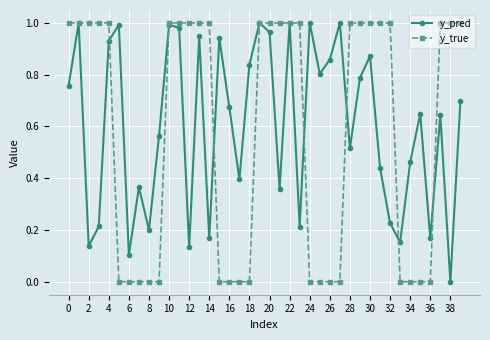

How many interior local valleys does the y_pred series have?

13